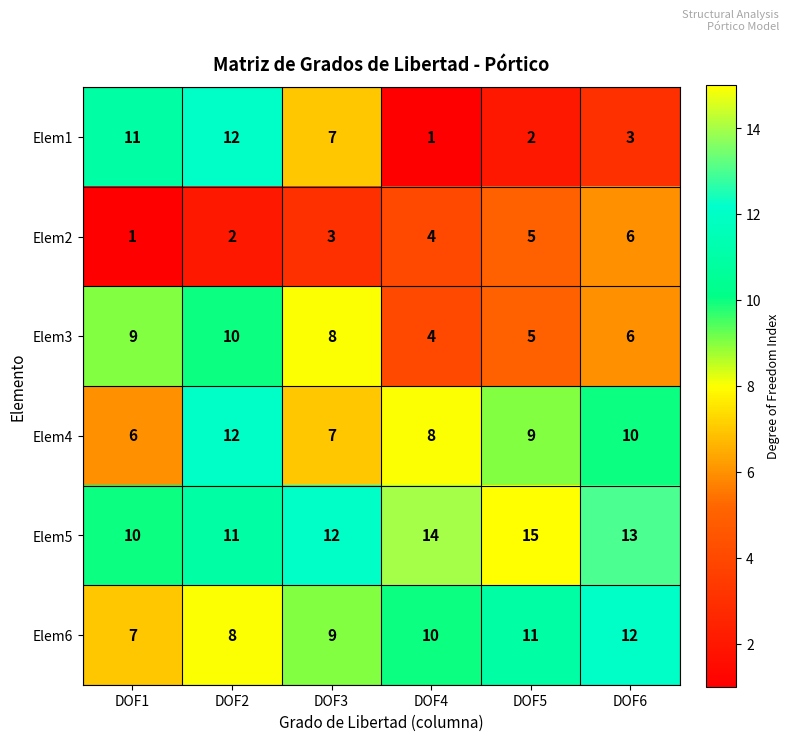

At which label does Elem1 first exceed 7?

DOF1